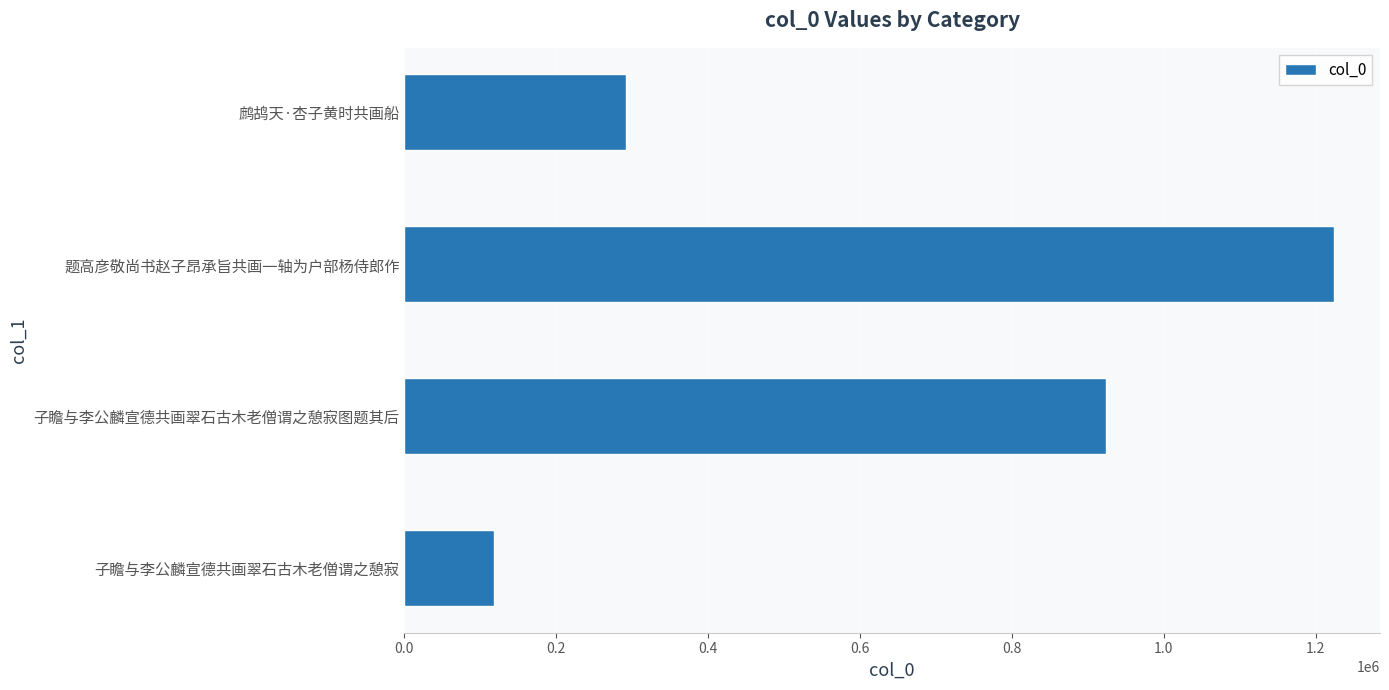

Is it true that the value at 子瞻与李公麟宣德共画翠石古木老僧谓之憩寂 is 118115?

True